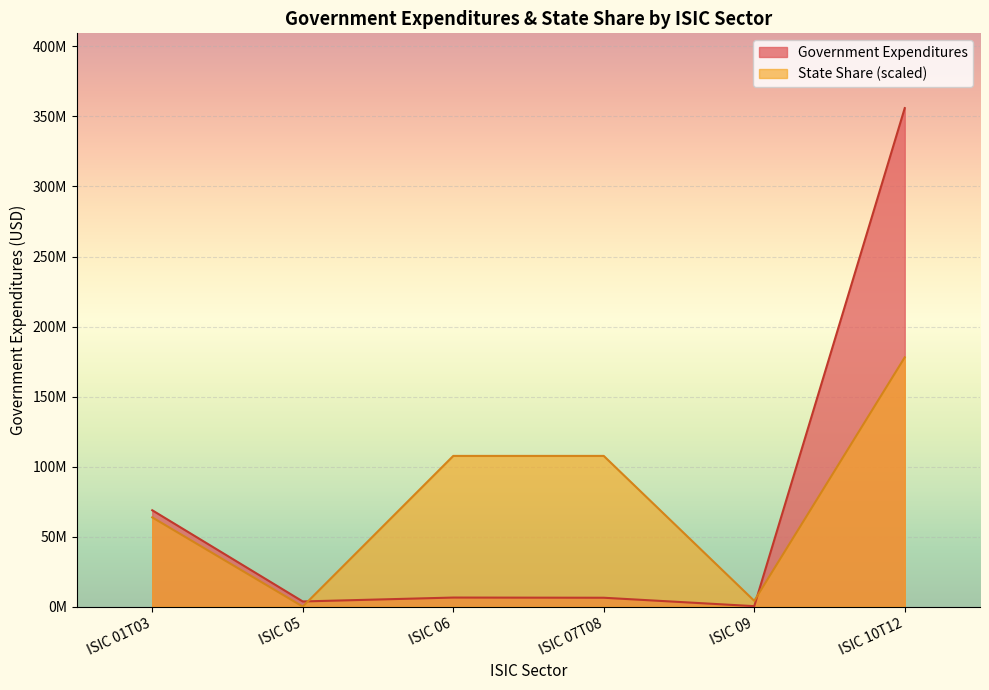

Which series changed the most between ISIC 01T03 and ISIC 07T08?

Government Expenditures